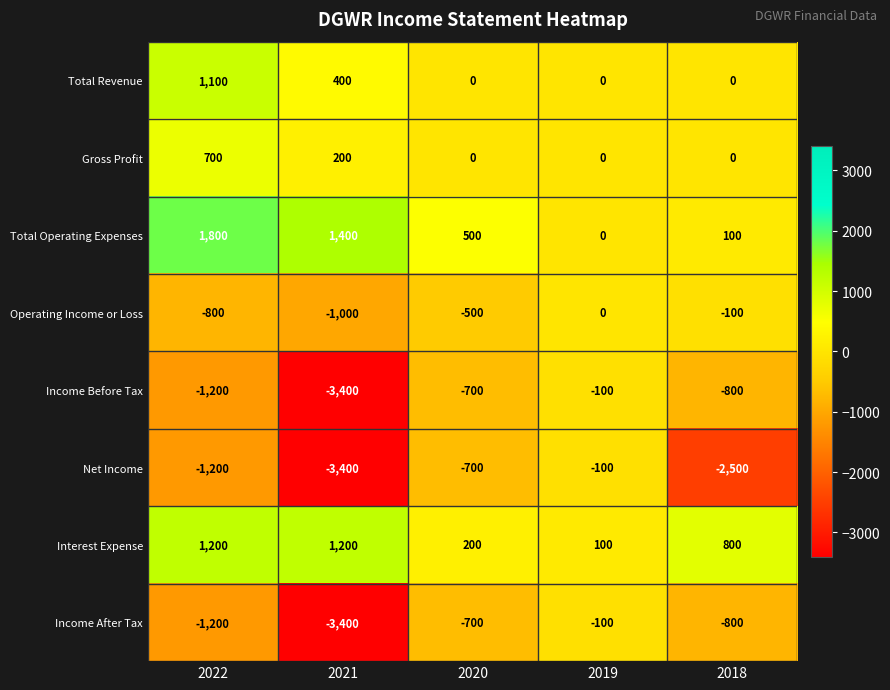

How many categories are shown in the chart?

5